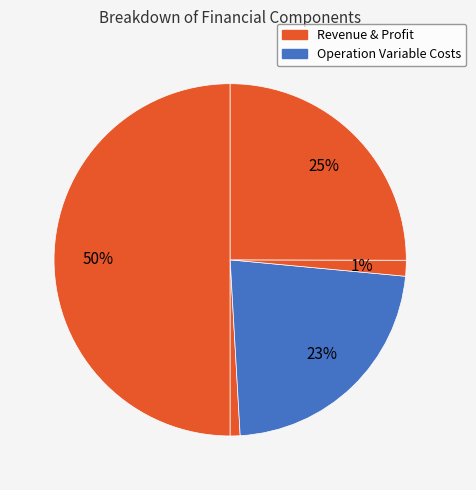

How many slices are in this pie chart?

5